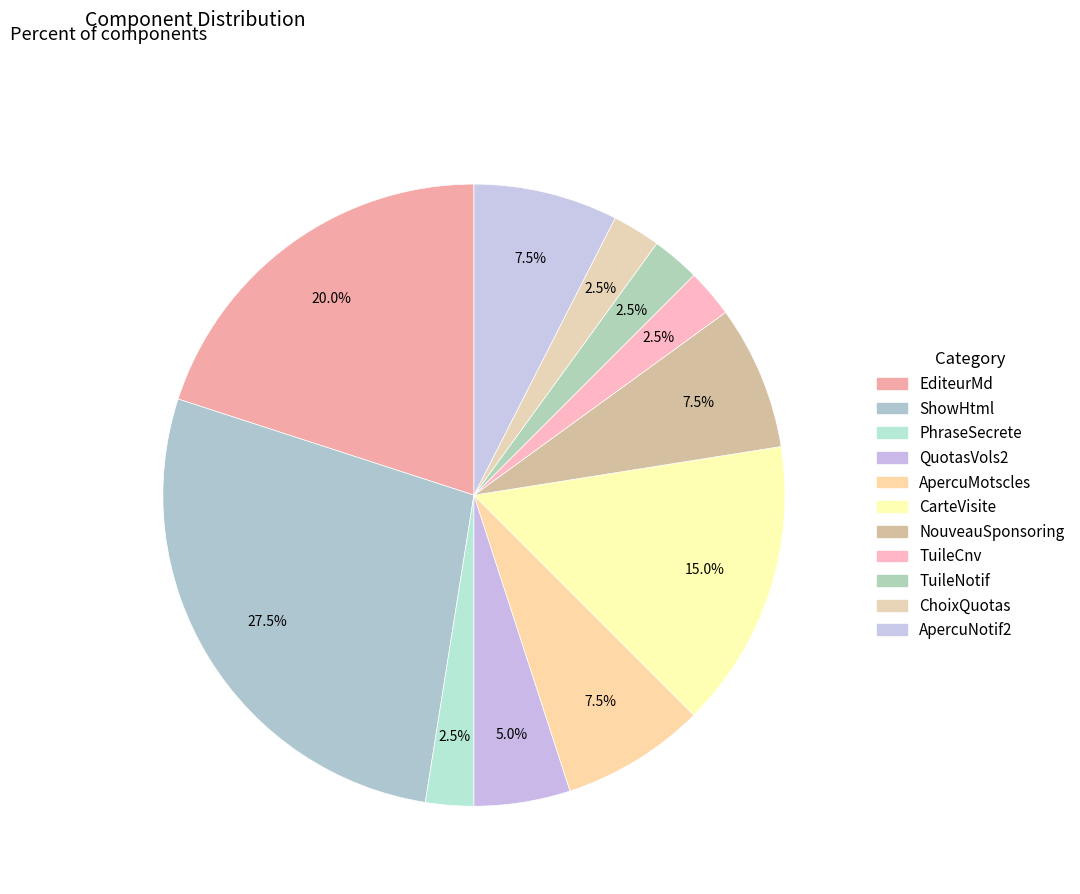

Count the number of slices in the pie.

11